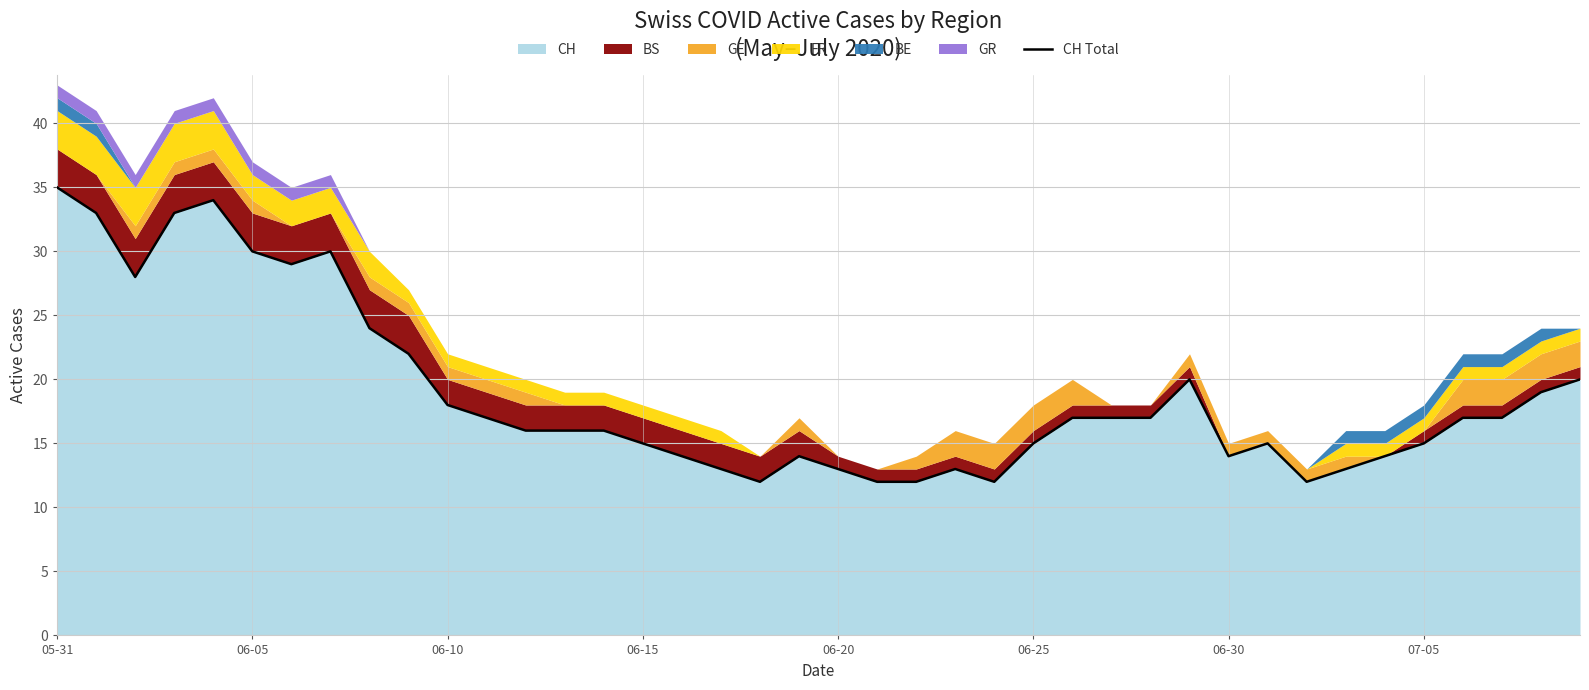

Which category has the highest value across all series?

05-31